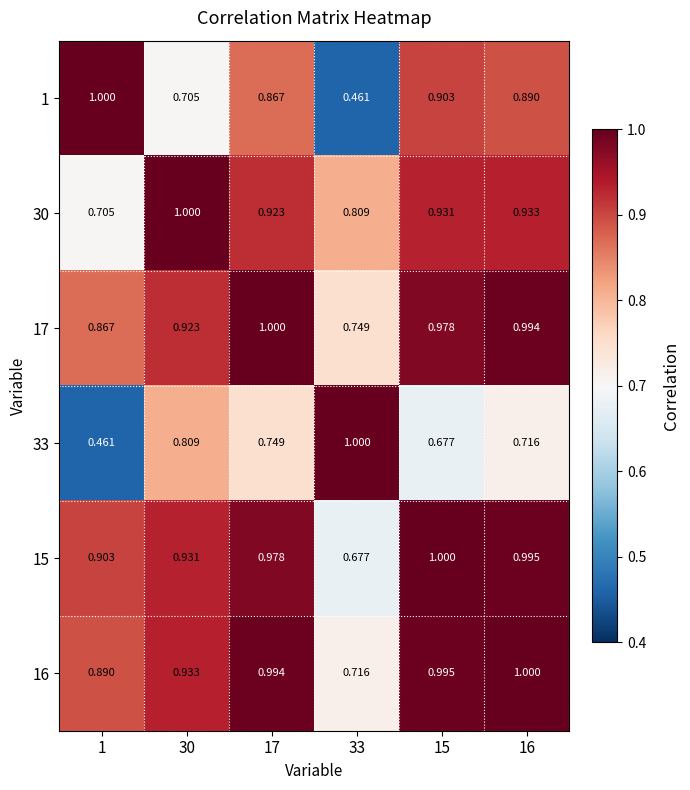

Count the number of data series in this chart.

6